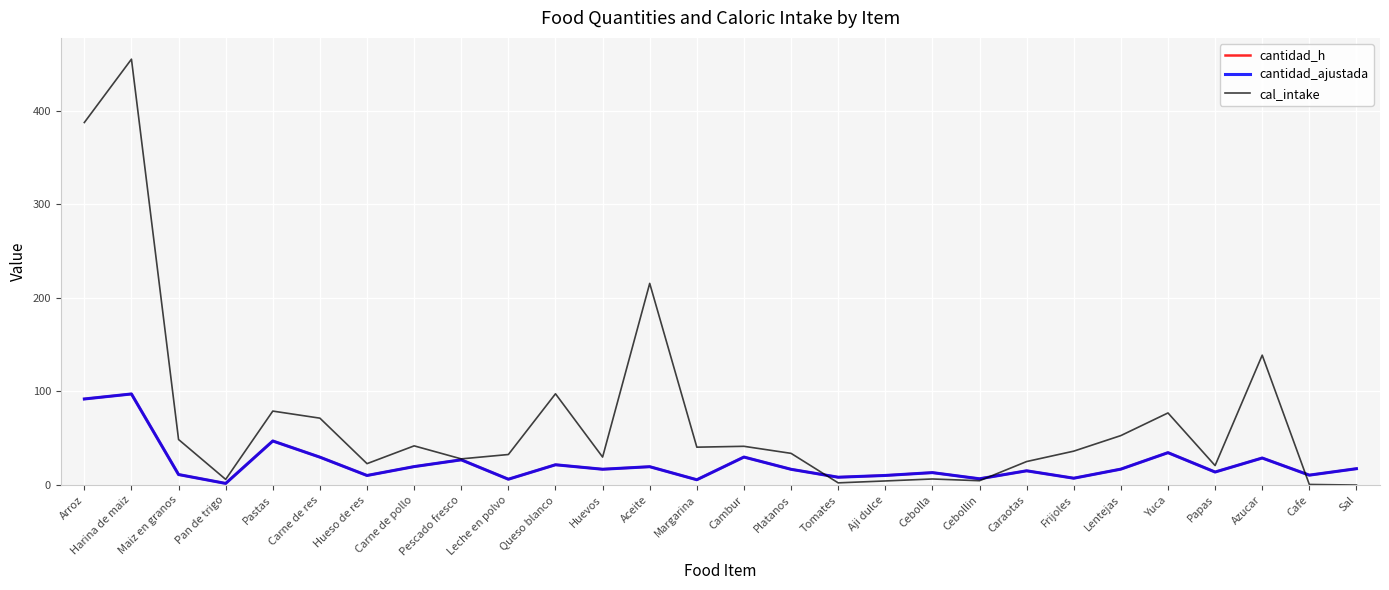

What is the maximum value for cantidad_h?

97.3